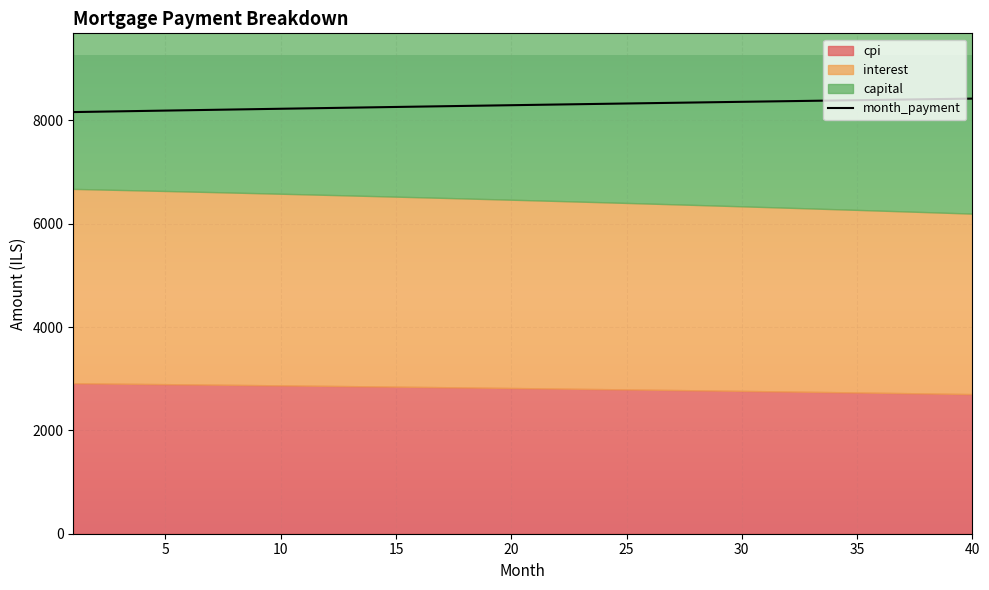

True or false: month_payment has a value of 8420.5 at 40.

True